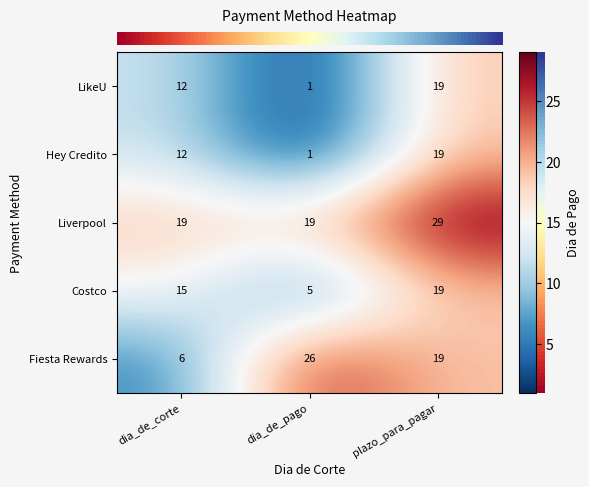

How many Costco values are between 5 and 19?

3